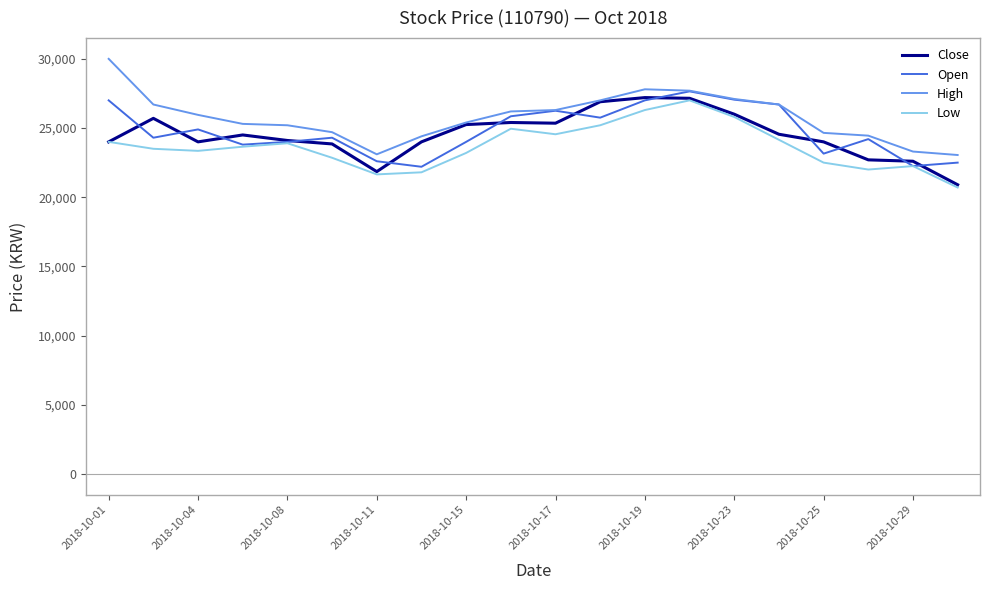

What is the average value of the Close series?

24500